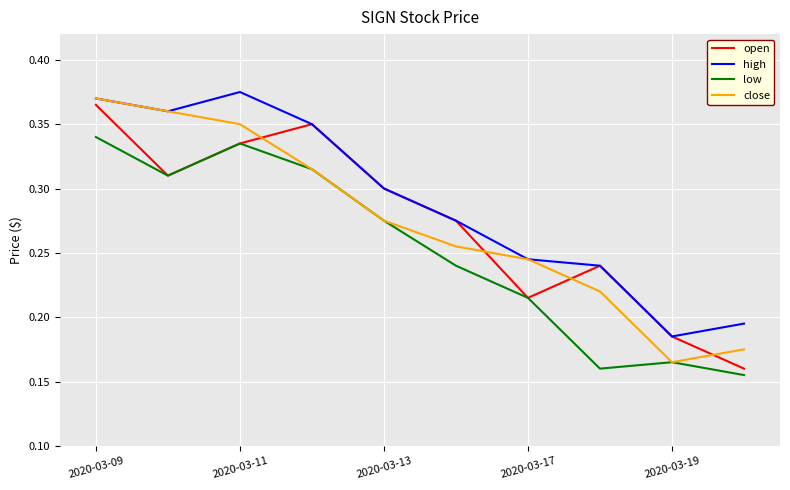

How many categories are shown in the chart?

10